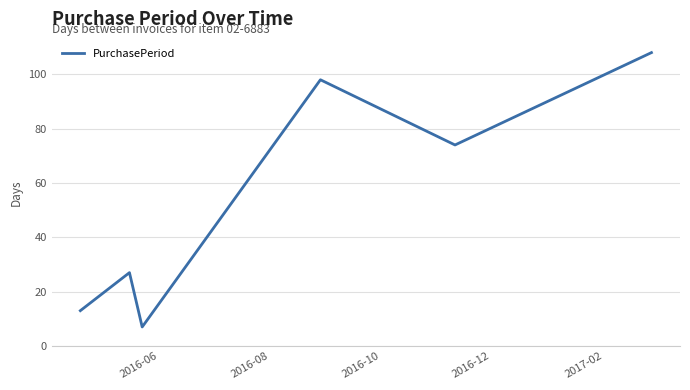

What is the sum of all values?

327